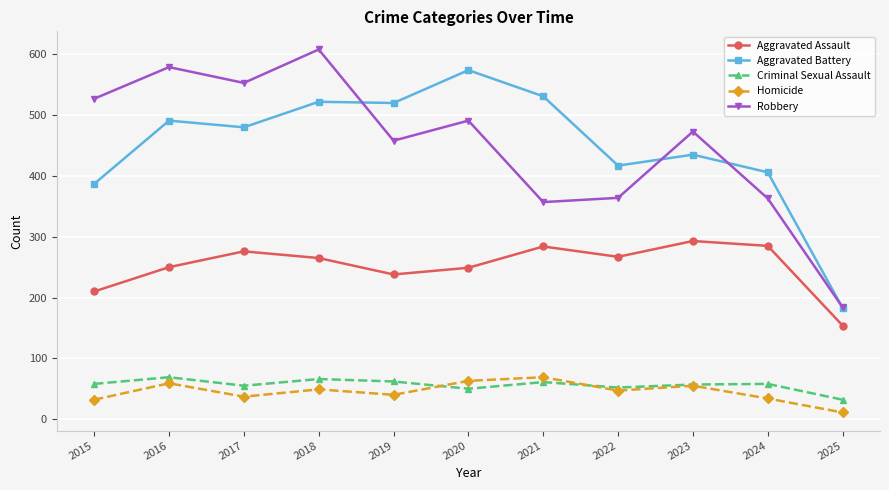

What is the difference between the maximum and second lowest values in the Criminal Sexual Assault series?

19